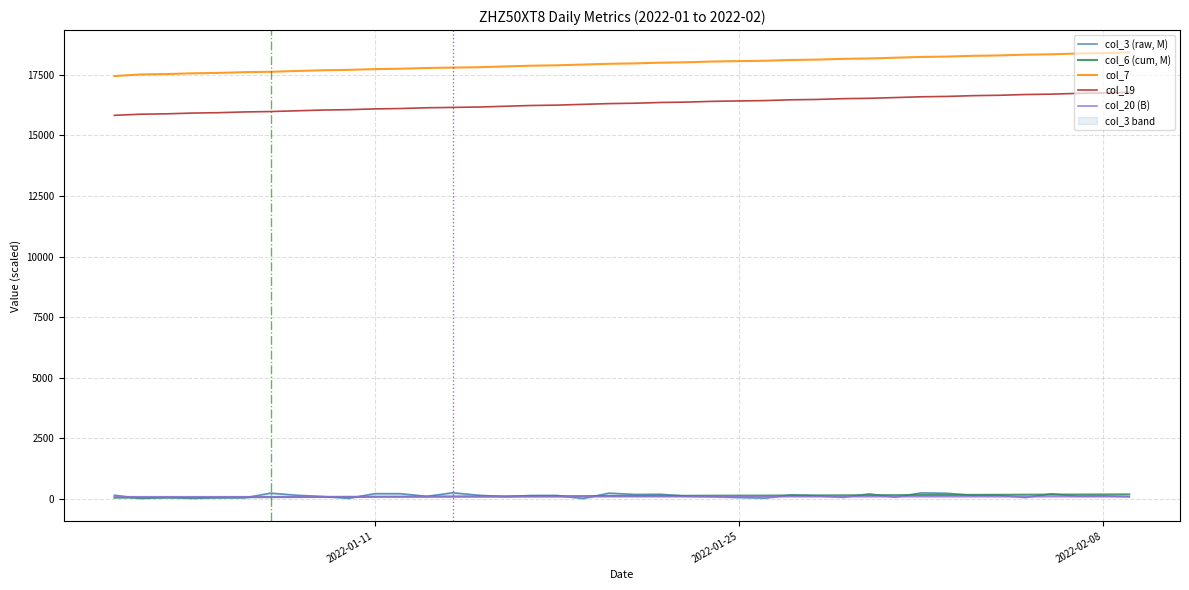

True or false: col_19 and col_7 cross at least once.

False